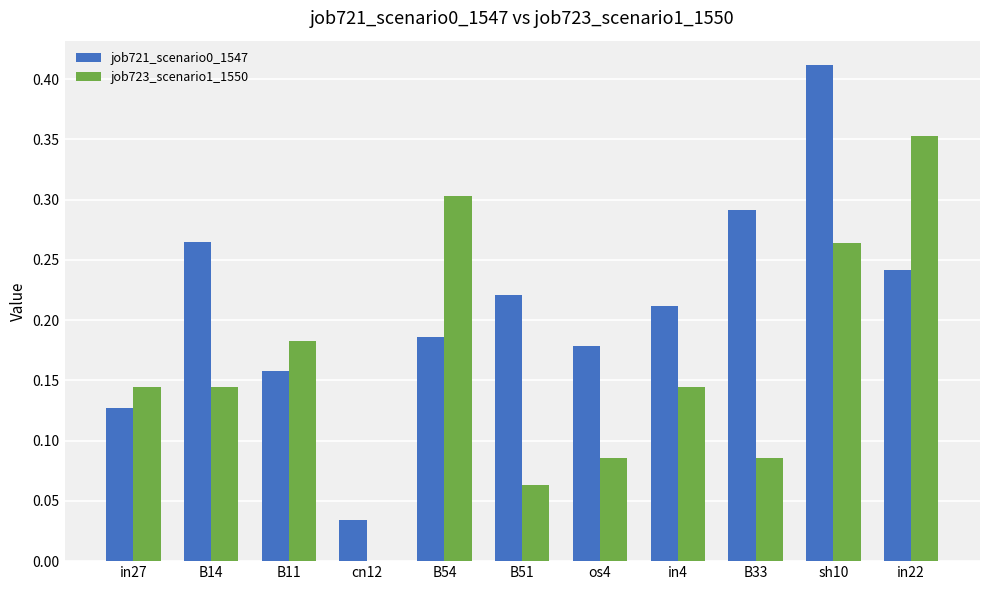

How many categories are shown in the chart?

11